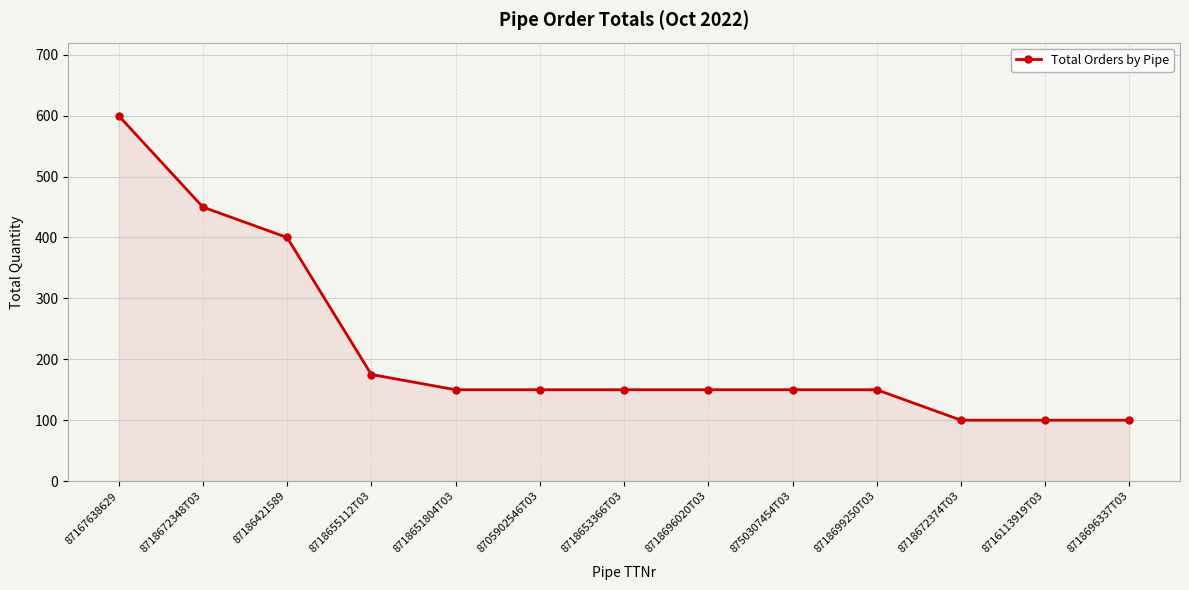

Reading right to left, extract all data points from this chart.

100	100	100	150	150	150	150	150	150	175	400	450	600